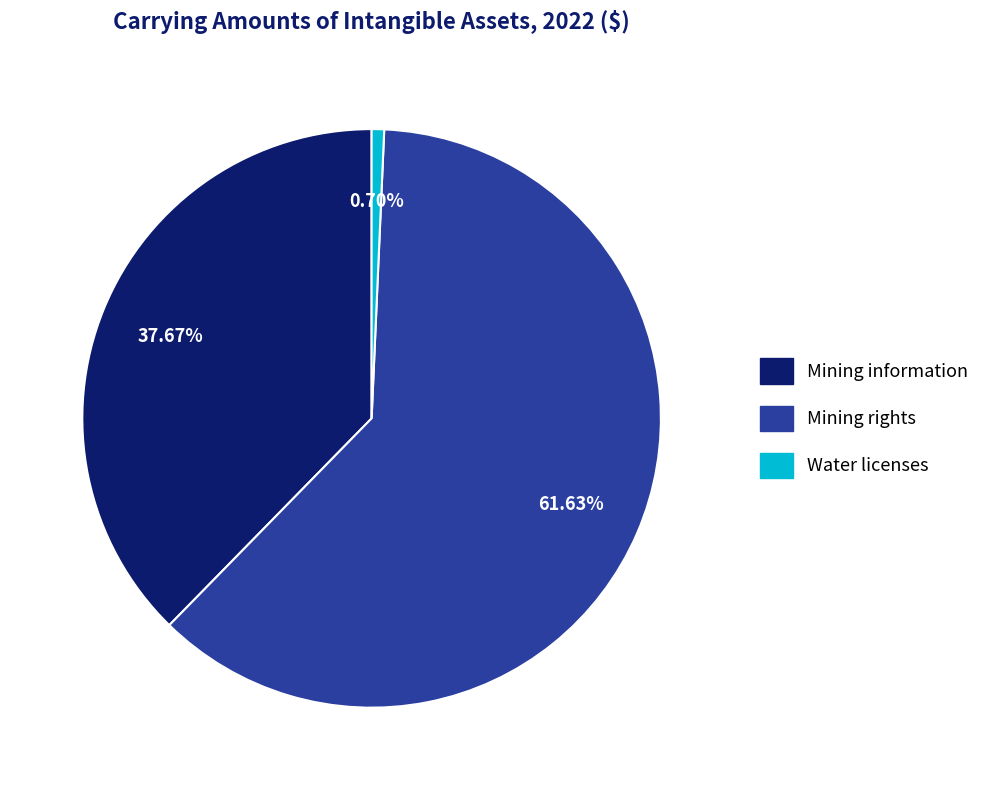

Approximately how many times larger is the value at Mining information compared to Mining rights?

0.6